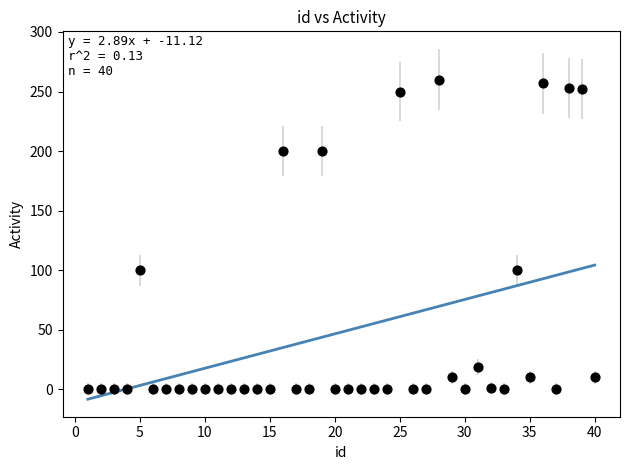

What is the range of X values (max minus min)?

39